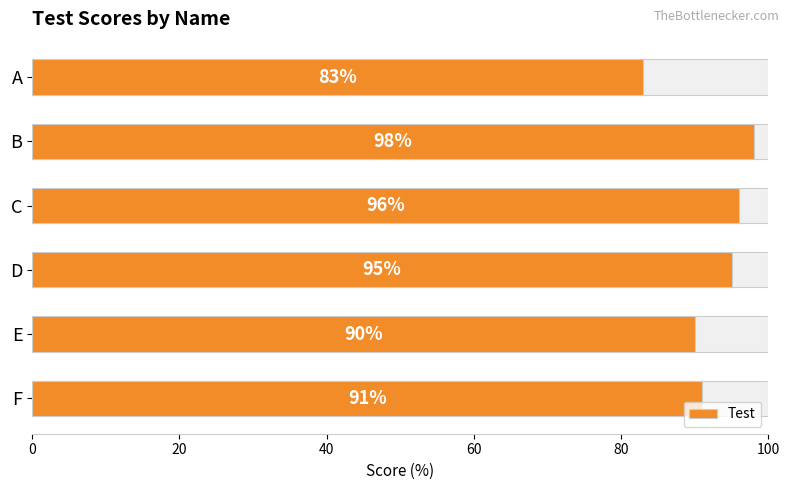

Reading right to left, what are all the values shown in this chart?

91	90	95	96	98	83